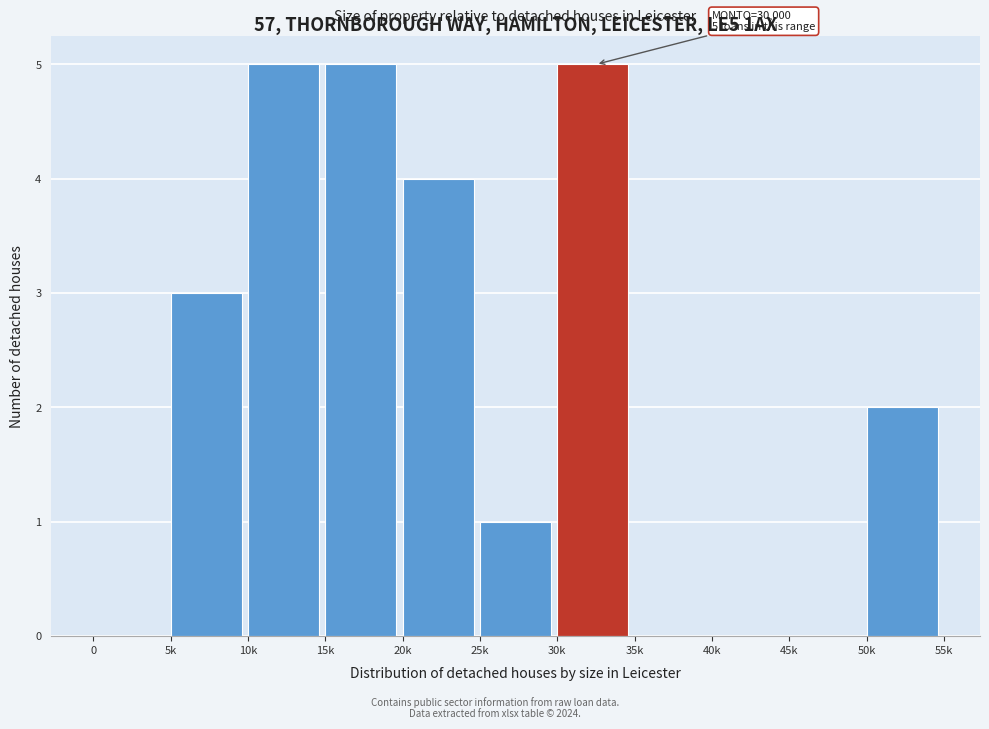

Reading right to left, transcribe all the data shown in this chart.

50k=2	45k=0	40k=0	35k=0	30k=5	25k=1	20k=4	15k=5	10k=5	5k=3	0=0